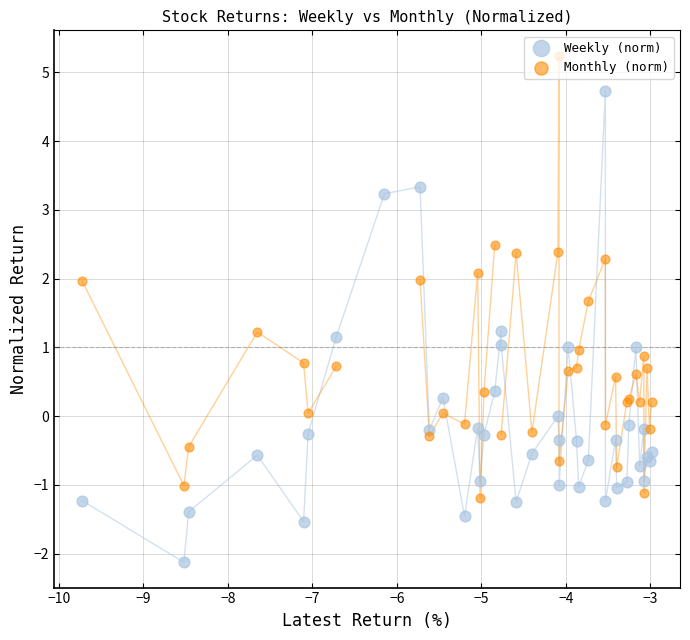

Which series reaches the maximum Y coordinate?

Monthly (norm)